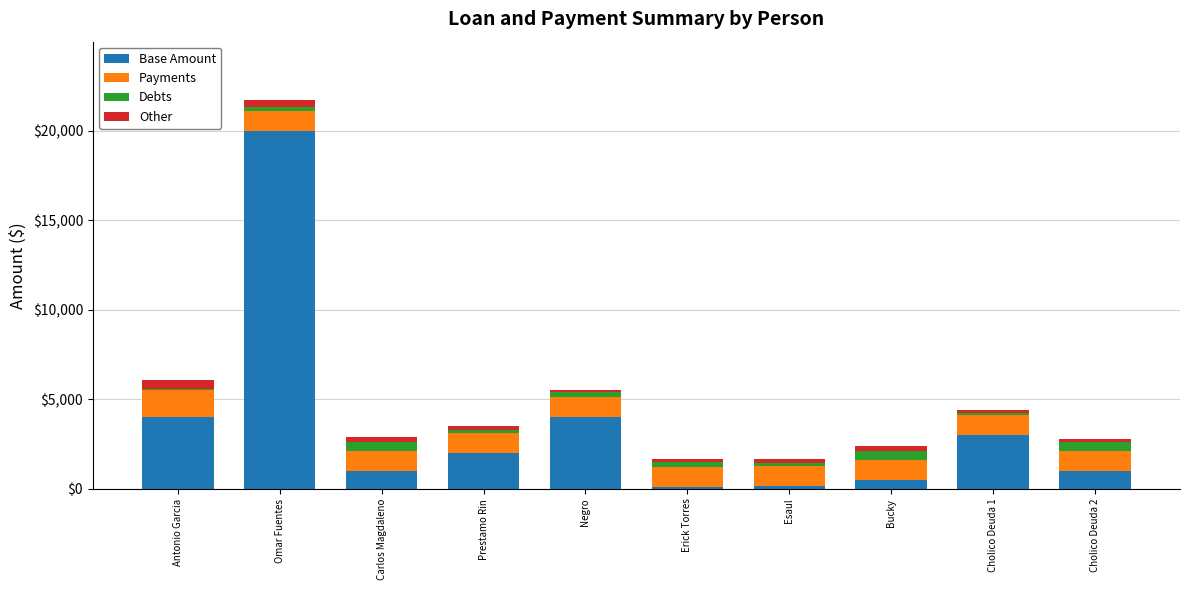

At which category is the sum across all series the highest?

Omar Fuentes